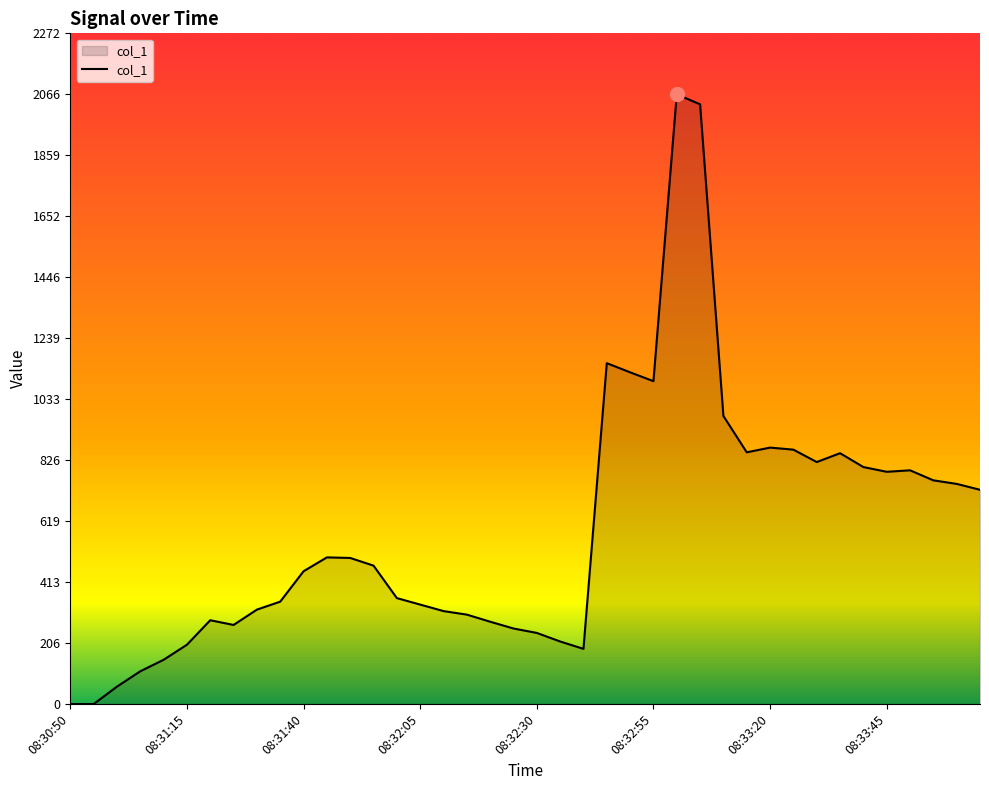

What is the difference between the maximum and minimum values?

2066